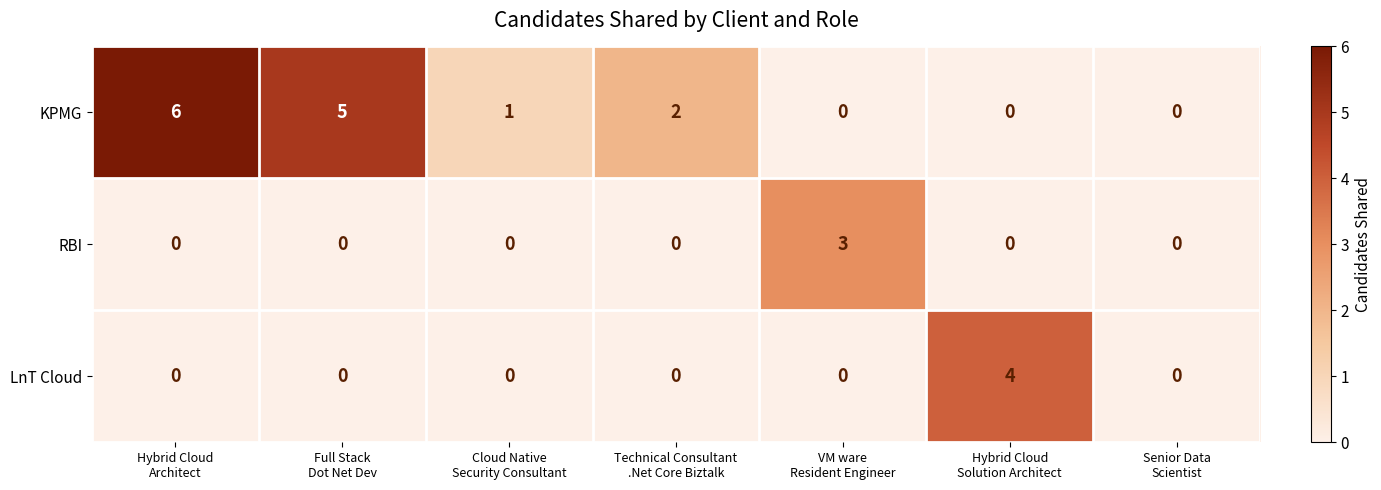

Reading left to right, extract all data points from this chart.

KPMG: 6	5	1	2	0	0	0
RBI: 0	0	0	0	3	0	0
LnT Cloud: 0	0	0	0	0	4	0